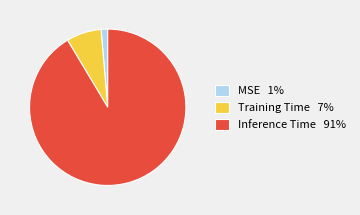

Rank the categories by value from lowest to highest.

MSE, Training Time, Inference Time